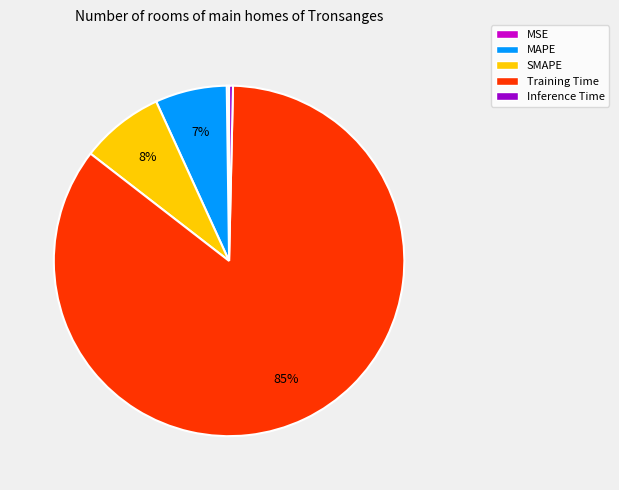

Combined, do MAPE and SMAPE account for over 50%?

No